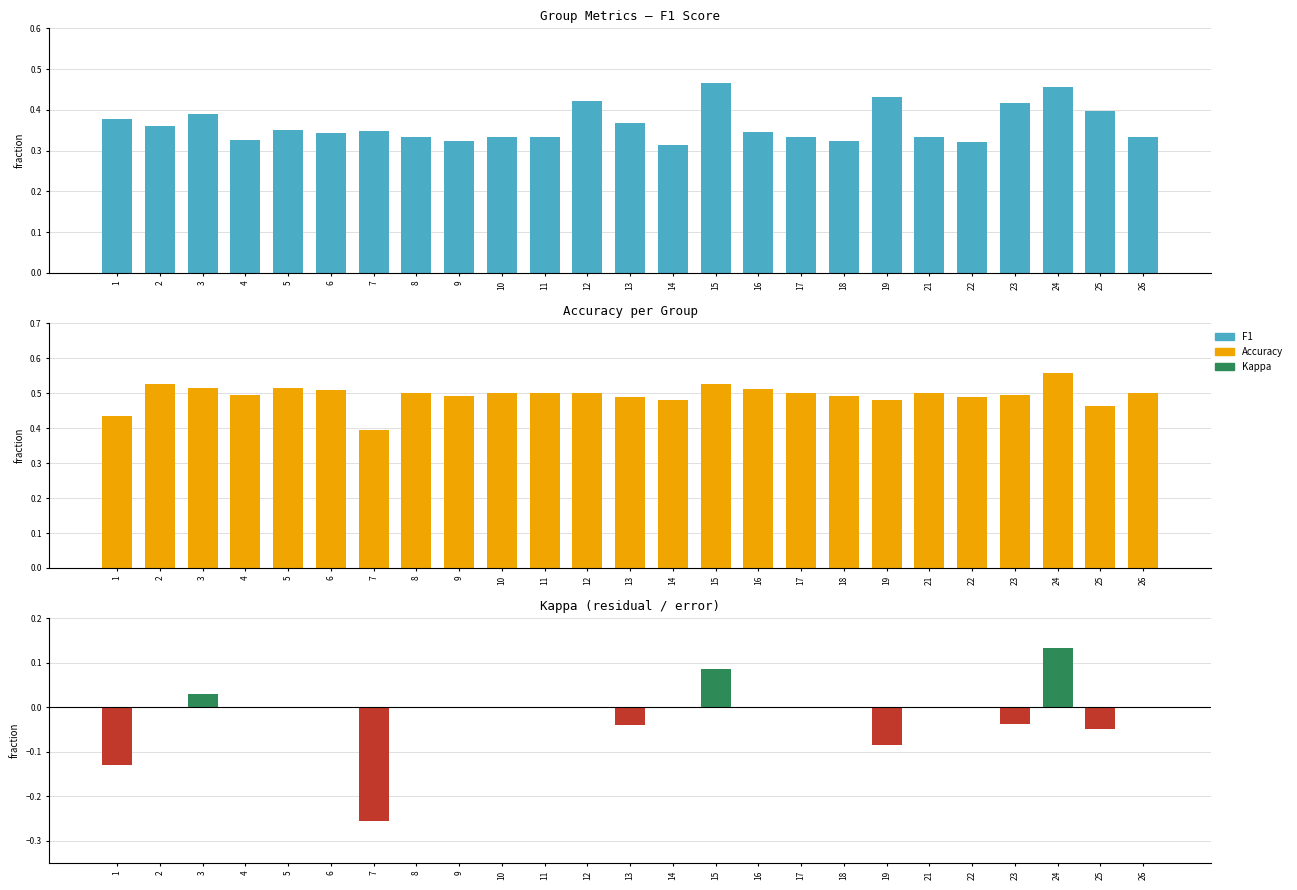

Reading left to right, what are all the values shown in this chart?

f1: 1=0.4	2=0.4	3=0.4	4=0.3	5=0.4	6=0.3	7=0.3	8=0.3	9=0.3	10=0.3	11=0.3	12=0.4	13=0.4	14=0.3	15=0.5	16=0.3	17=0.3	18=0.3	19=0.4	21=0.3	22=0.3	23=0.4	24=0.5	25=0.4	26=0.3
accuracy: 1=0.4	2=0.5	3=0.5	4=0.5	5=0.5	6=0.5	7=0.4	8=0.5	9=0.5	10=0.5	11=0.5	12=0.5	13=0.5	14=0.5	15=0.5	16=0.5	17=0.5	18=0.5	19=0.5	21=0.5	22=0.5	23=0.5	24=0.6	25=0.5	26=0.5
kappa: 1=-0.1	2=0.0	3=0.0	4=0.0	5=0.0	6=0.0	7=-0.3	8=0.0	9=0.0	10=0.0	11=0.0	12=0.0	13=-0.0	14=0.0	15=0.1	16=0.0	17=0.0	18=0.0	19=-0.1	21=0.0	22=0.0	23=-0.0	24=0.1	25=-0.0	26=0.0